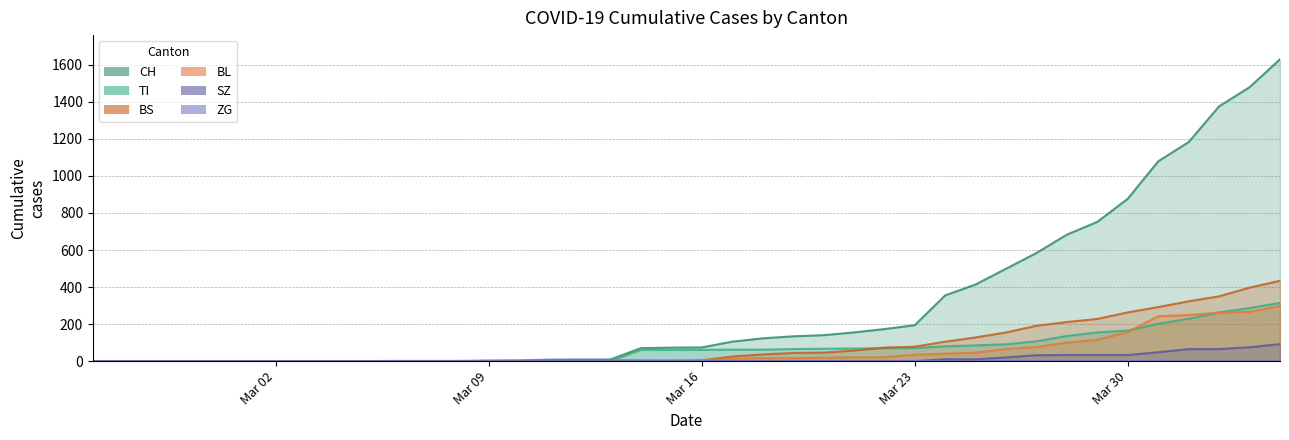

Which series has the largest total across all categories?

CH